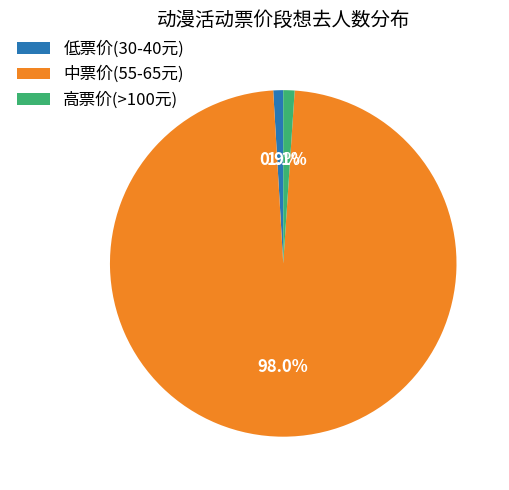

Combined, do 中票价(55-65元) and 低票价(30-40元) account for over 50%?

Yes